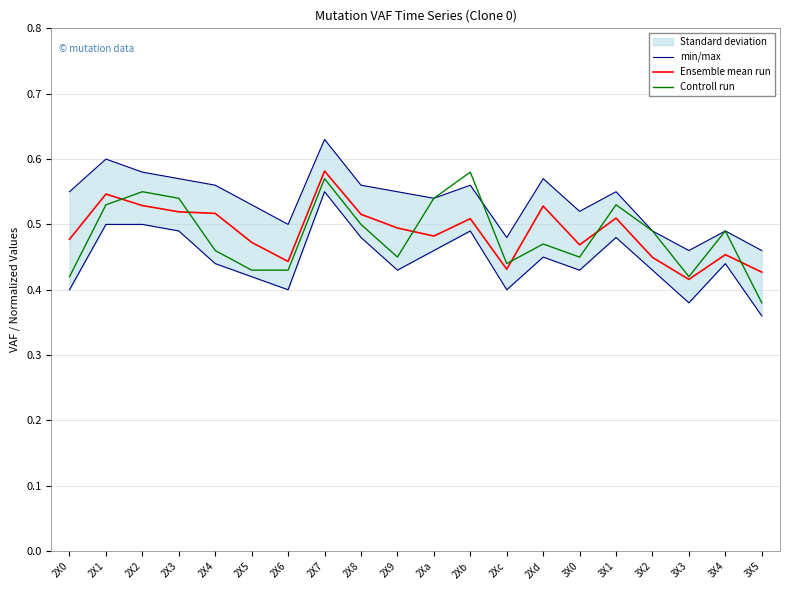

The value of min/max at 2Xc is 0.4. True or false?

True